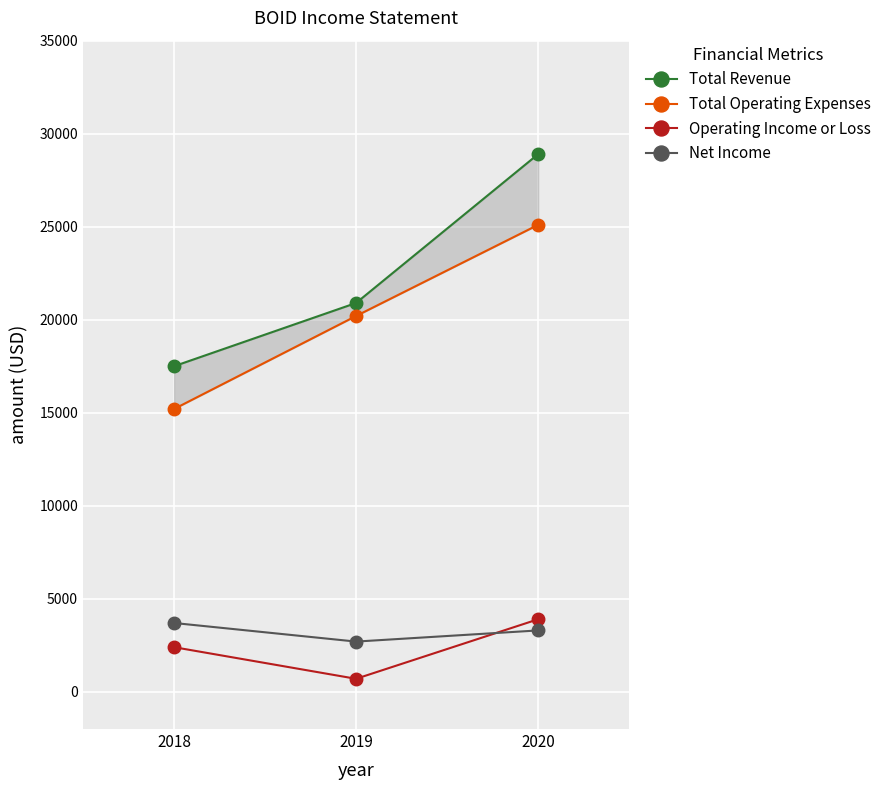

Where does the Net Income series first go above 3300?

2018